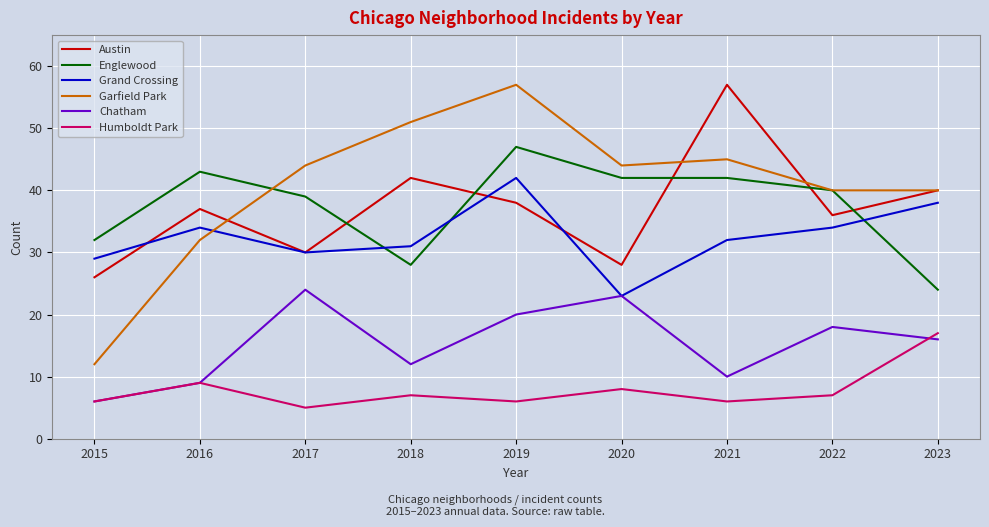

True or false: Garfield Park and Chatham intersect in this chart.

False